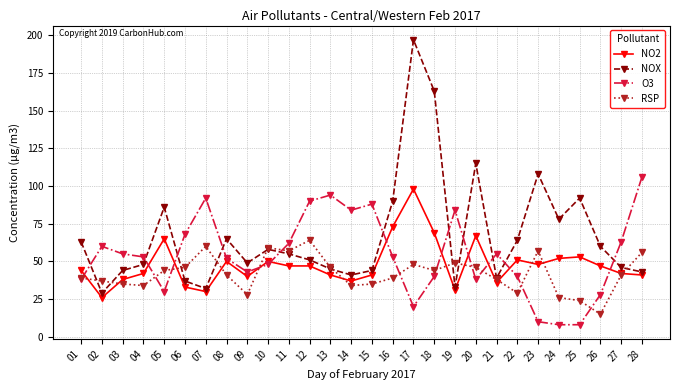

At 16, list the series in order from largest to smallest.

NOX, NO2, O3, RSP